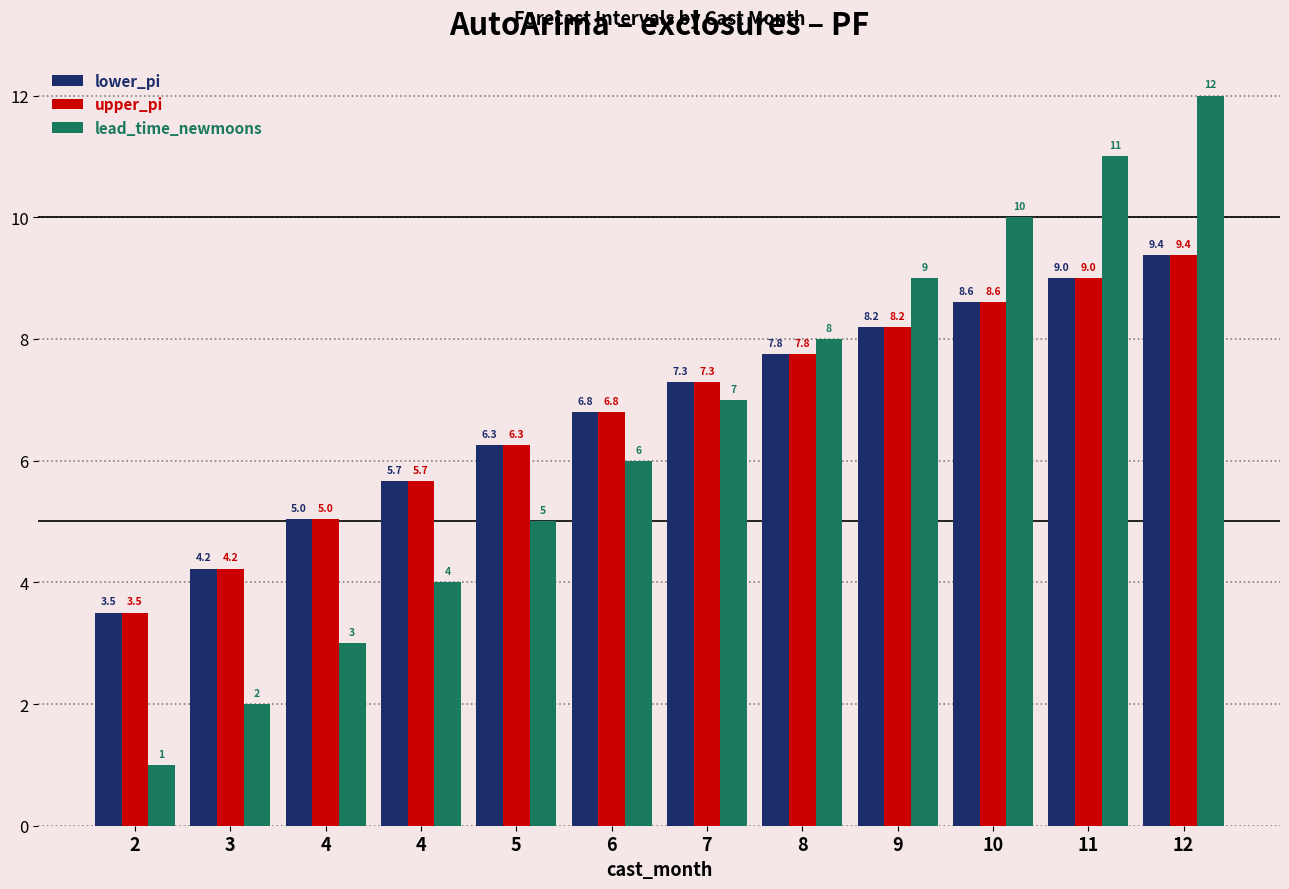

How many distinct data groups are displayed?

3